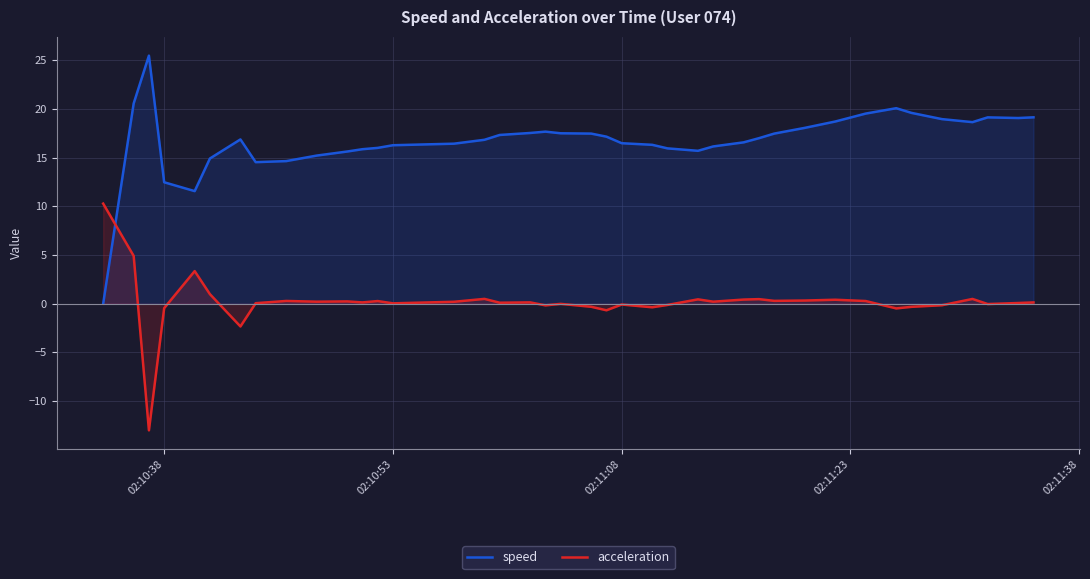

Which series has the largest total across all categories?

speed